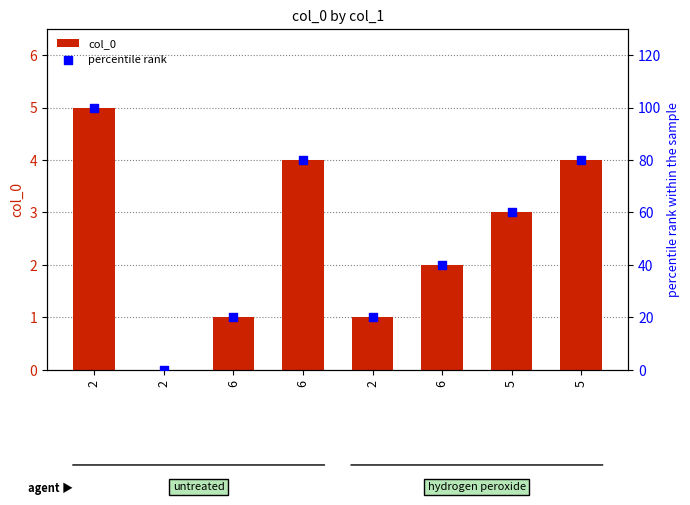

Which series reaches the minimum Y coordinate?

col_0